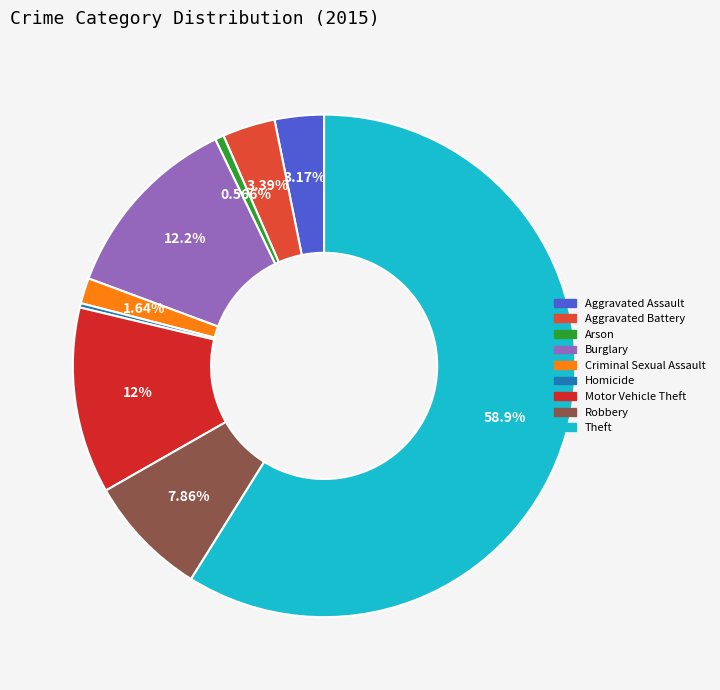

What is the change in value from Aggravated Battery to Homicide?

-55